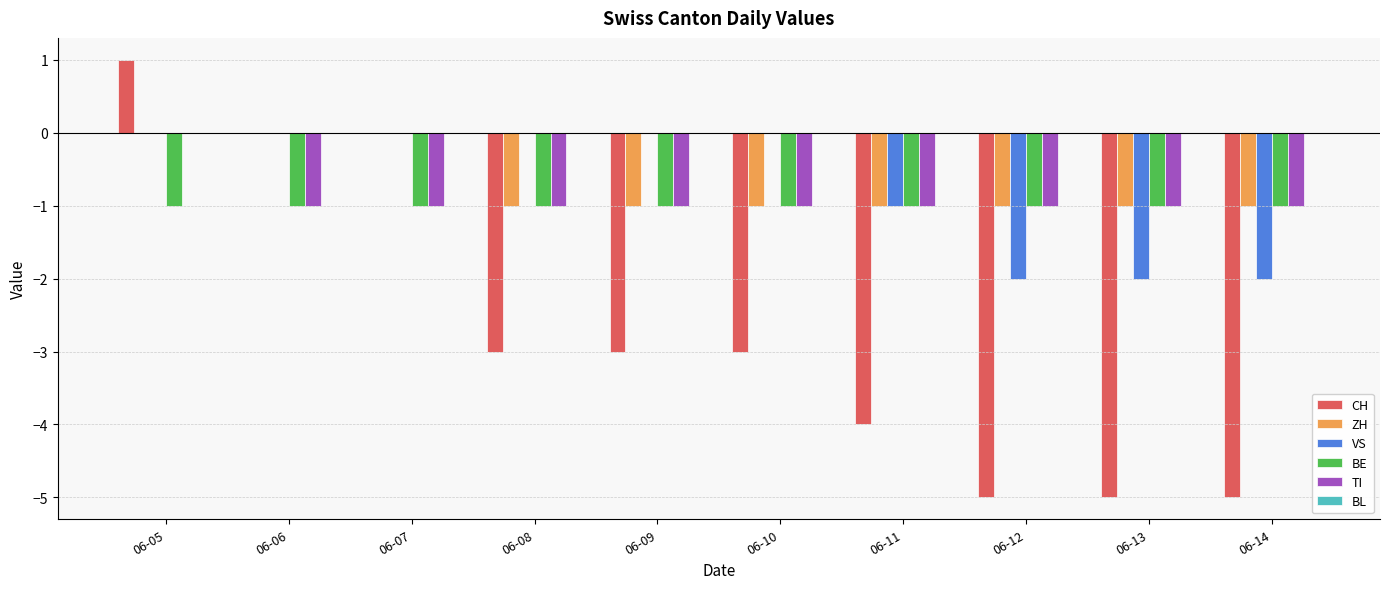

Which series has the largest range (max minus min)?

CH